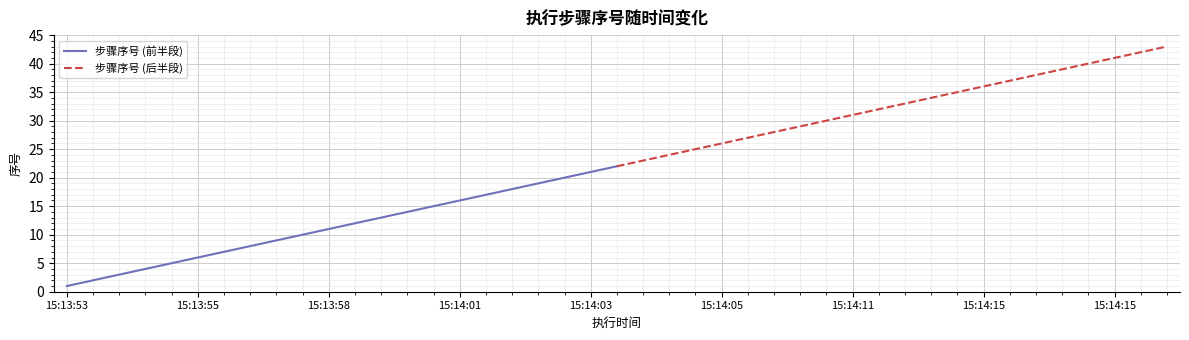

What are all the series names shown in the legend?

步骤序号 (前半段), 步骤序号 (后半段)